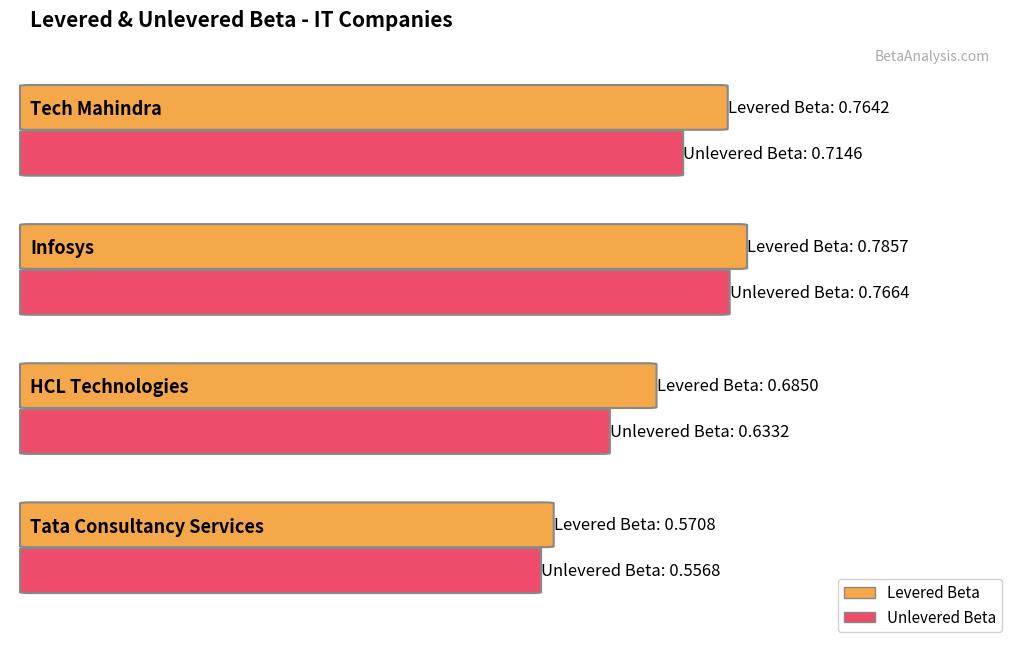

What is the greatest value displayed?

0.8